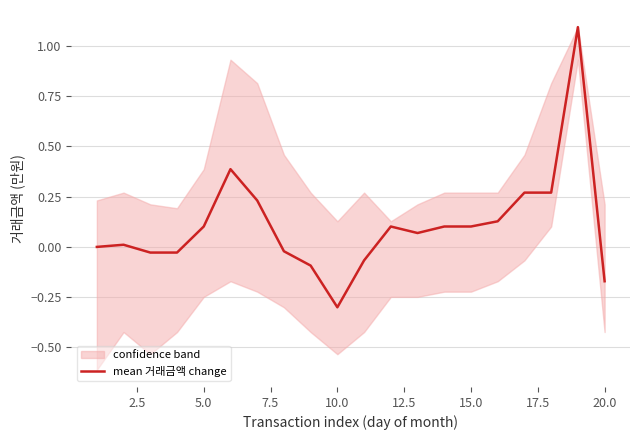

The value of mean 거래금액 change at 20.0 is -0.3. True or false?

False